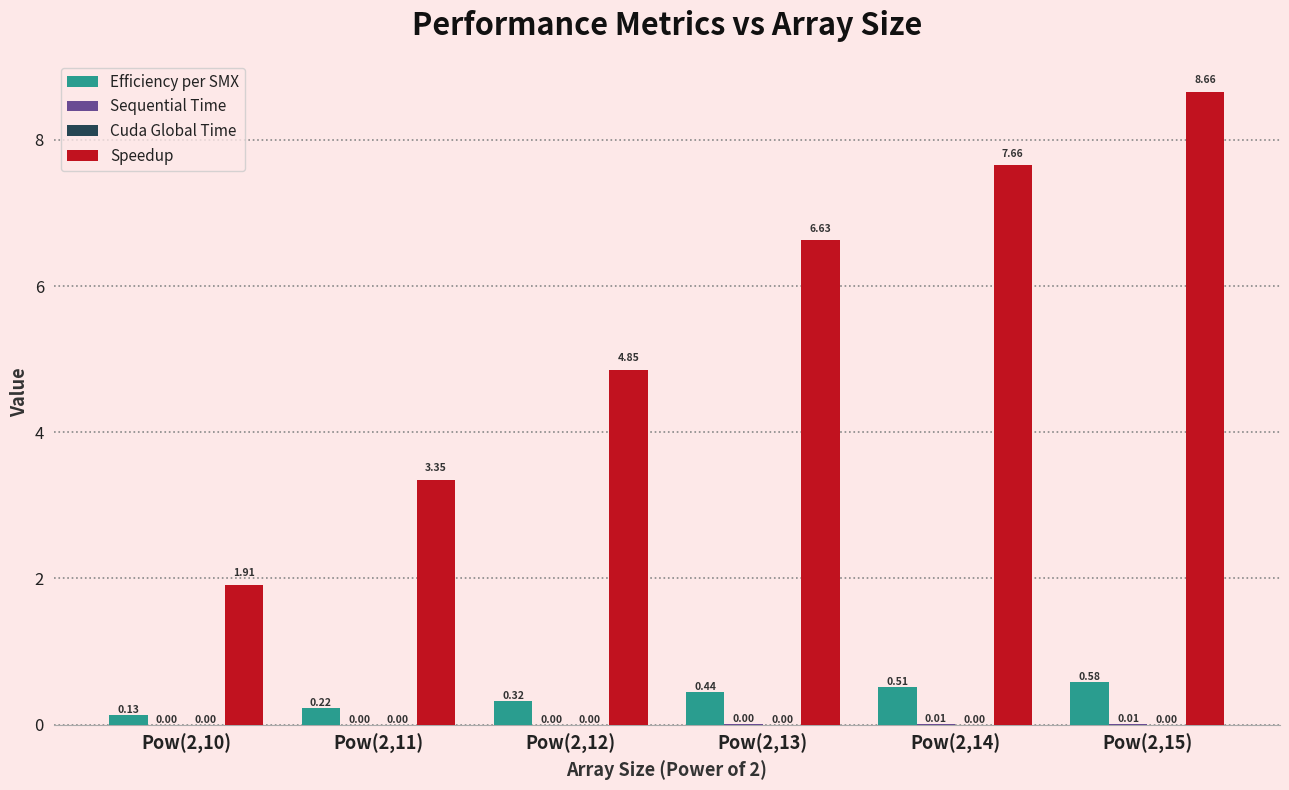

How many categories are shown in the chart?

6